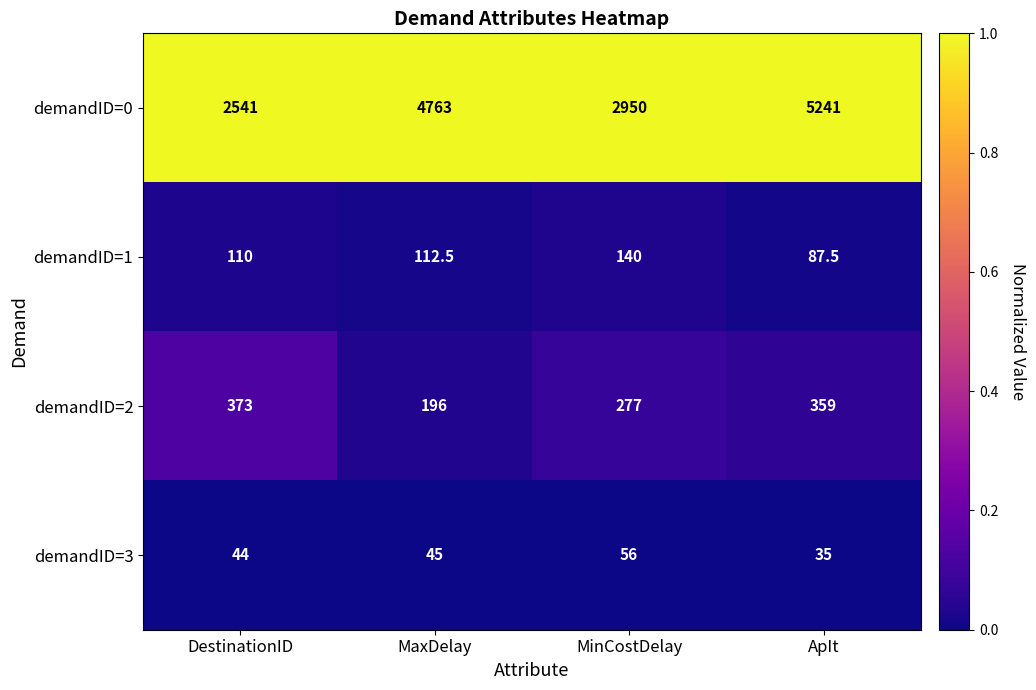

Which series has the largest total across all categories?

demandID=0